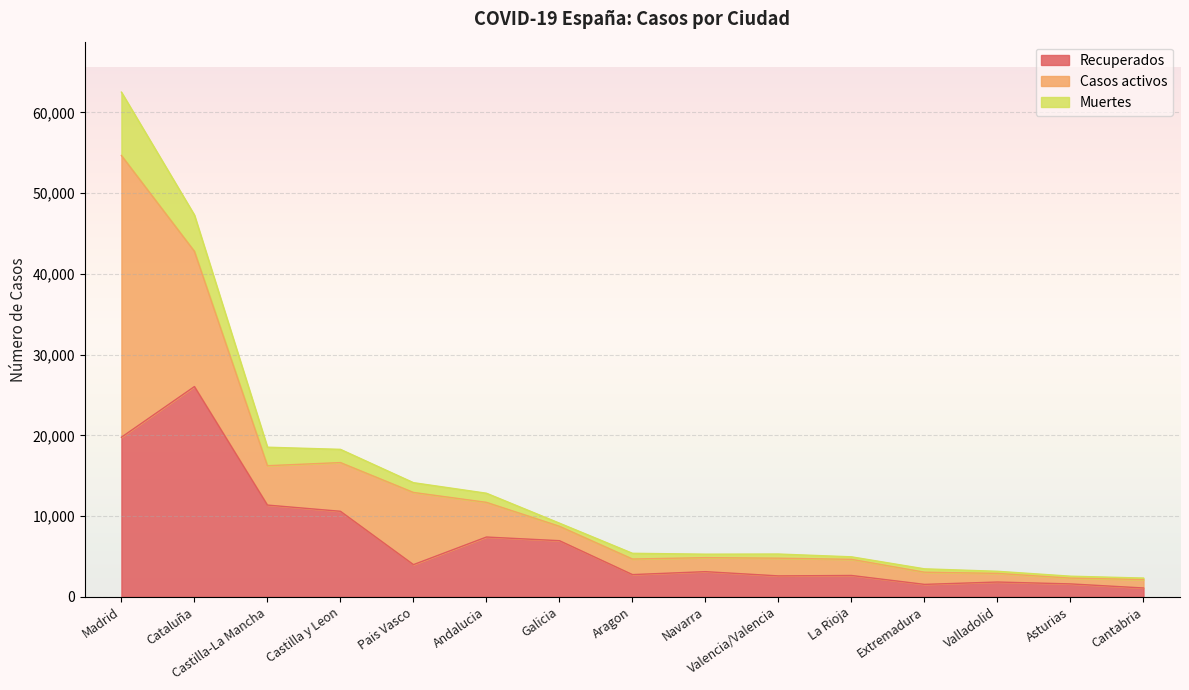

At which label does Recuperados first exceed 3108?

Madrid